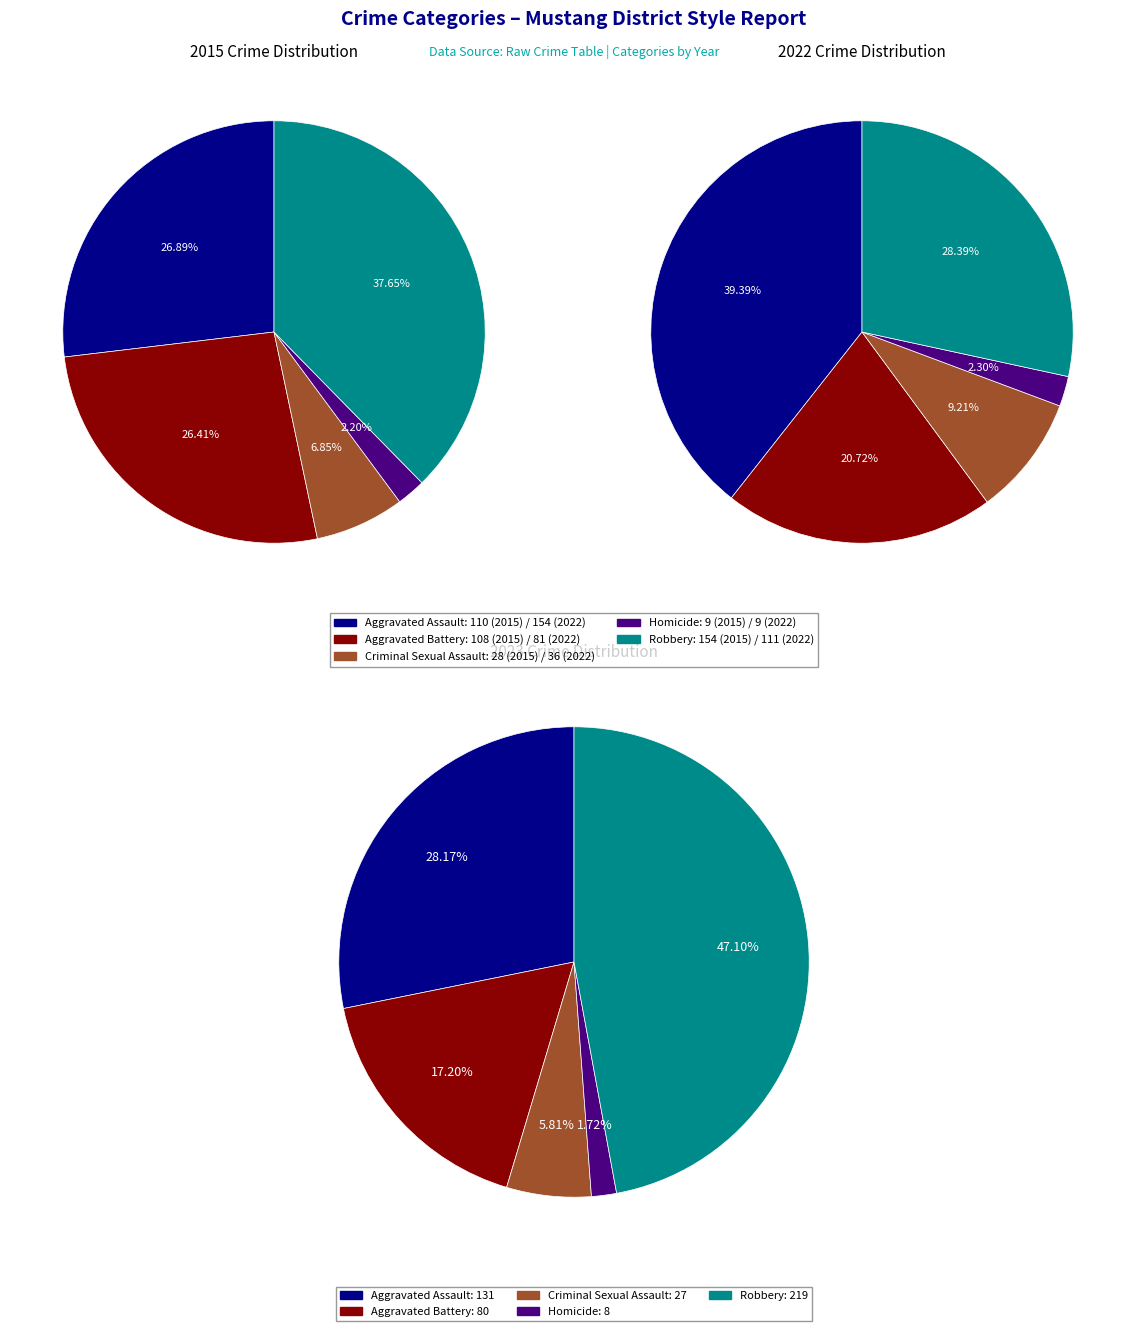

To the nearest percent, what portion does values_2015 represent?

39%